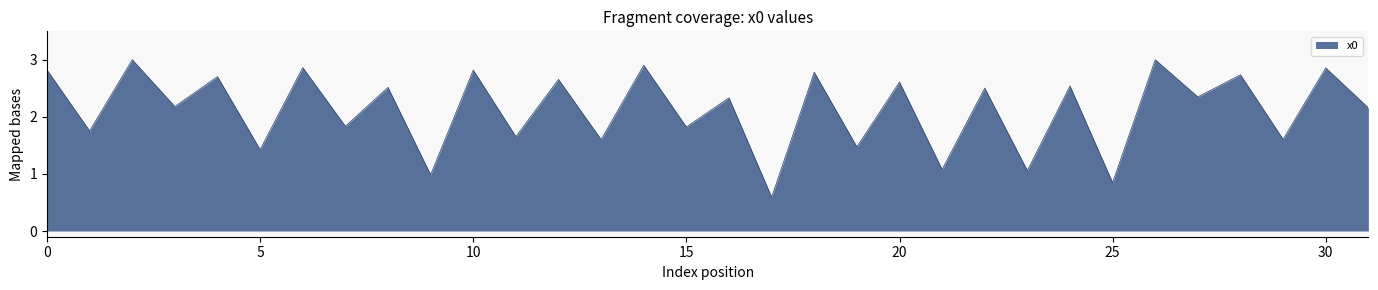

What is the smallest value displayed?

0.6